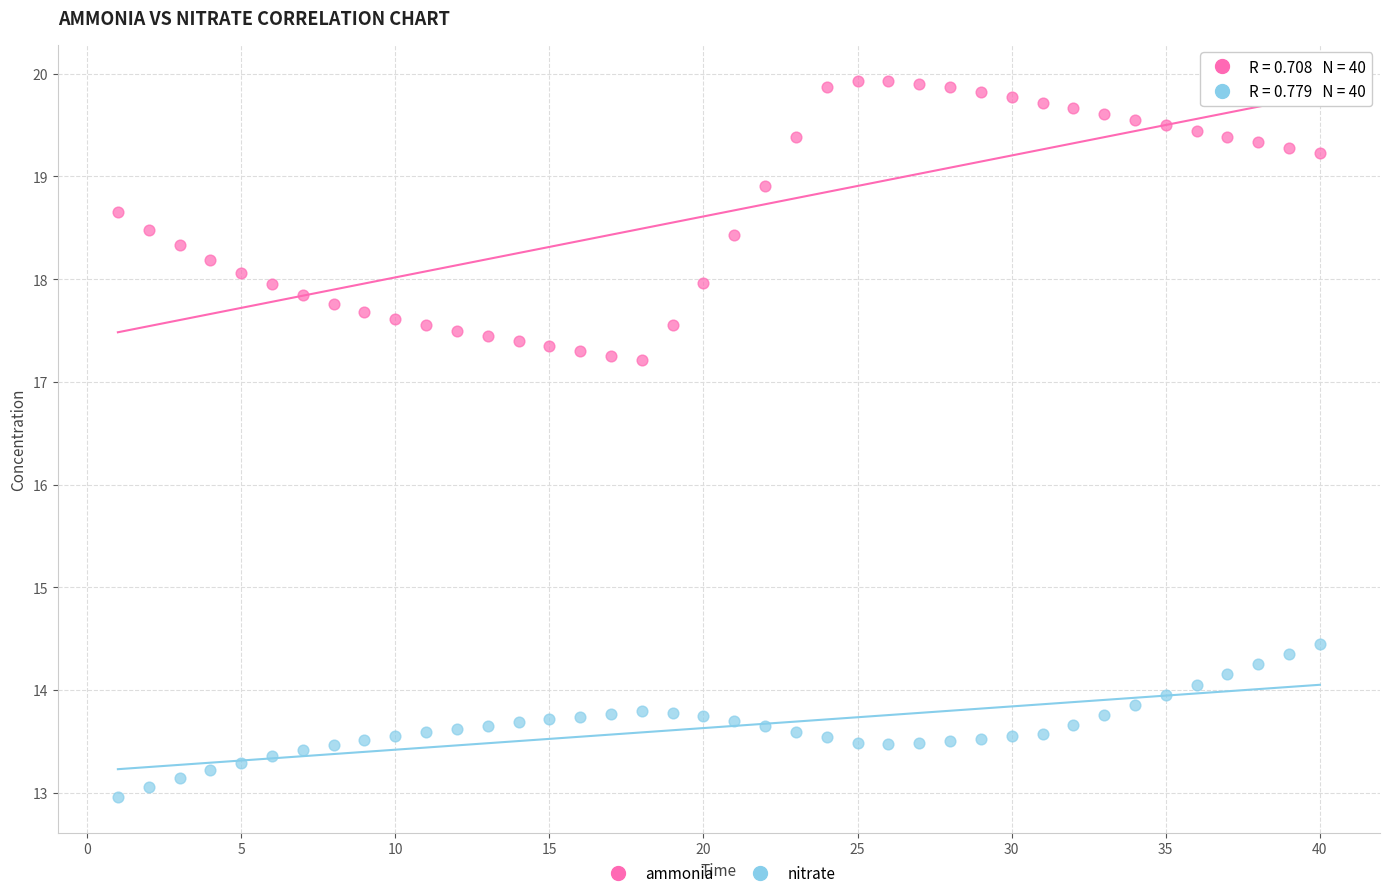

Across all data points, what is the range of Y values (max minus min)?

7.0